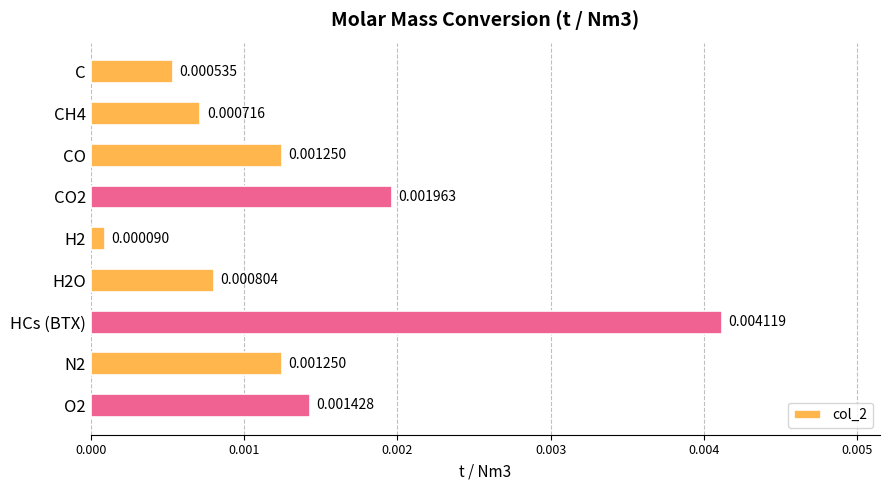

What is the label of the 7th bar from the bottom?

CO